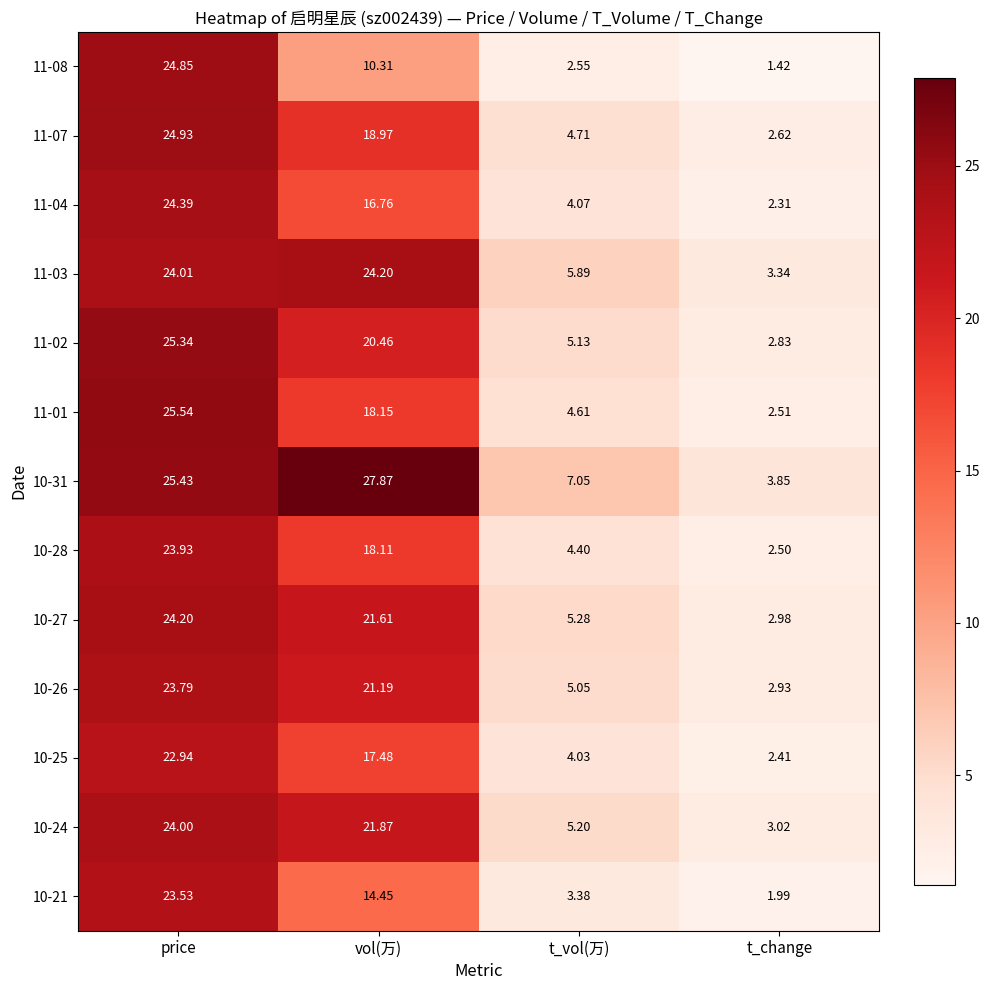

At which category is the sum across all series the highest?

price